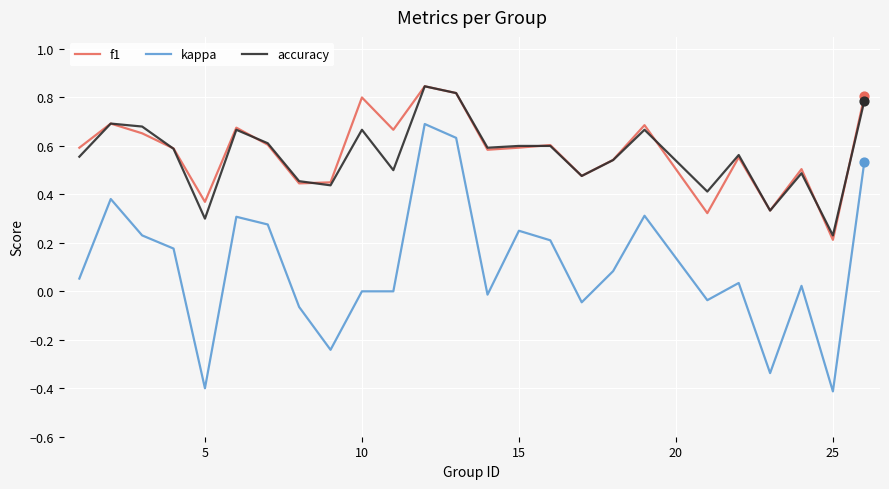

At how many categories does at least one series exceed 0?

25